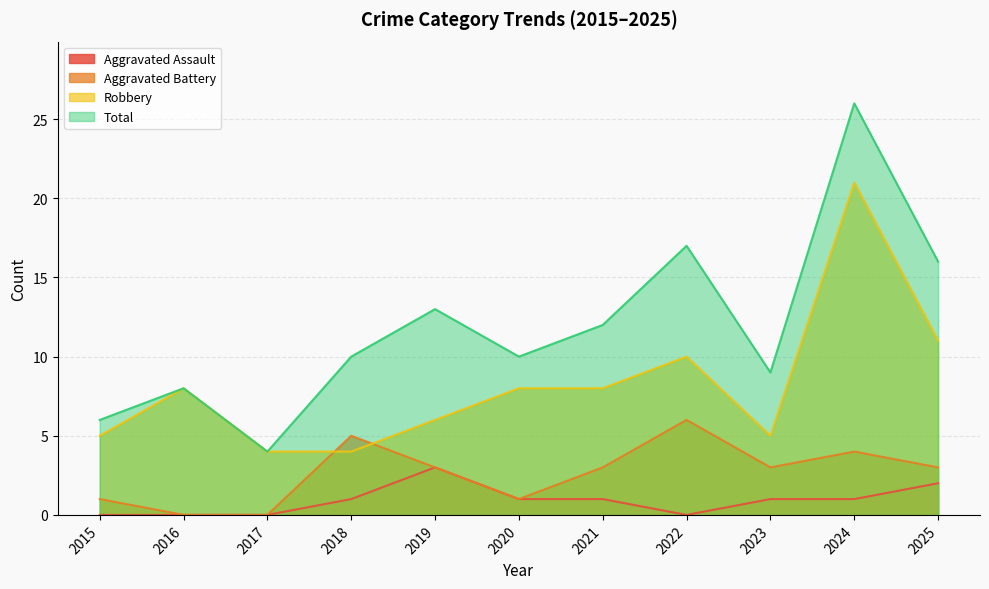

At which category does Robbery reach its first local valley?

2023